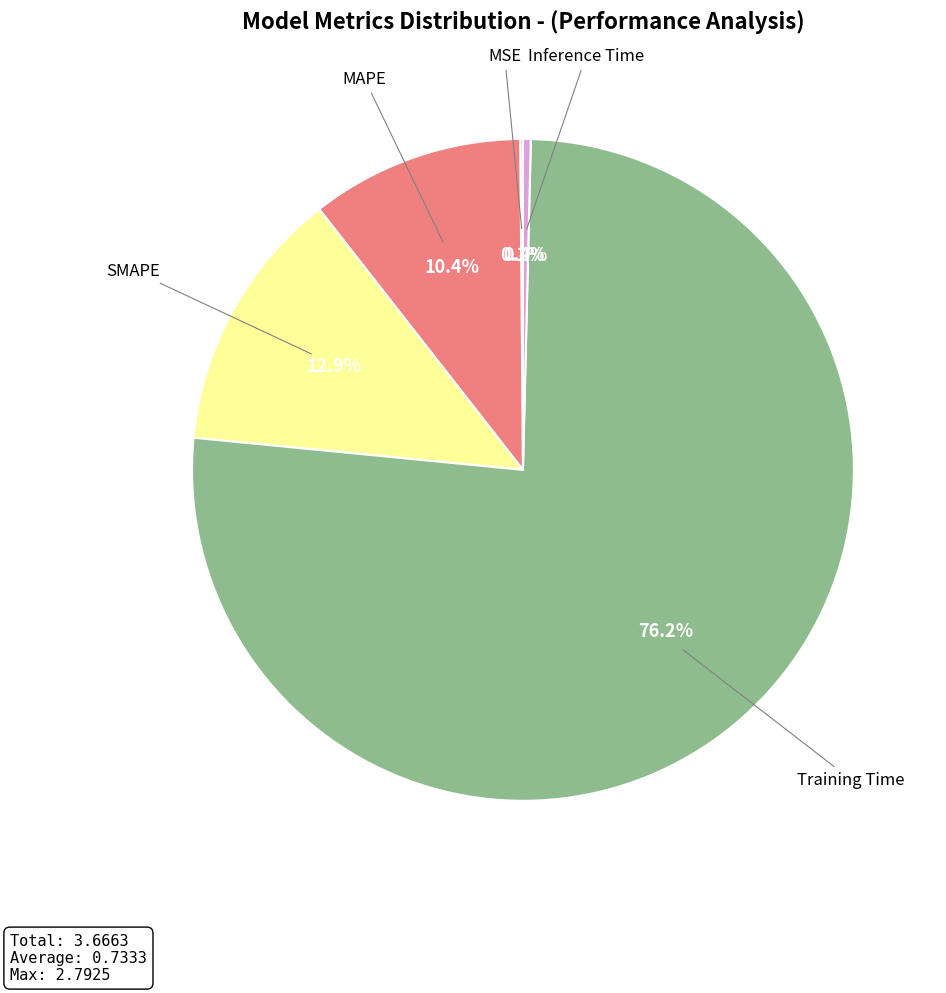

Does any single category account for the majority?

Yes